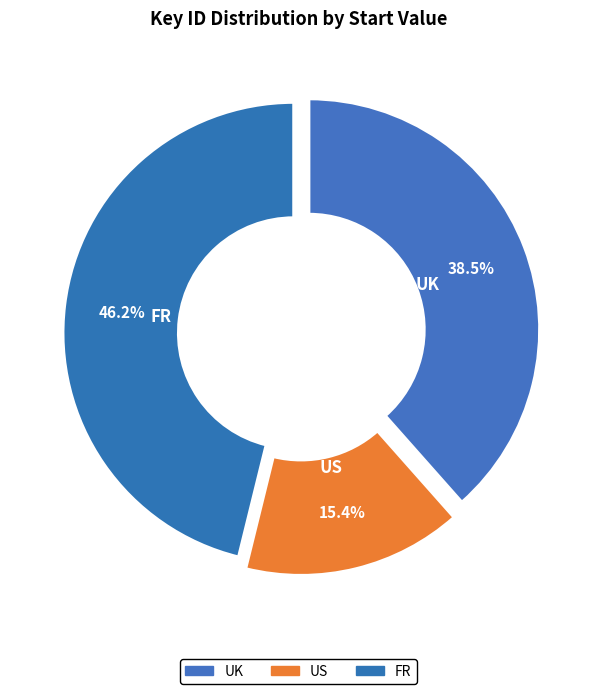

Does US account for over 50% of the chart?

No